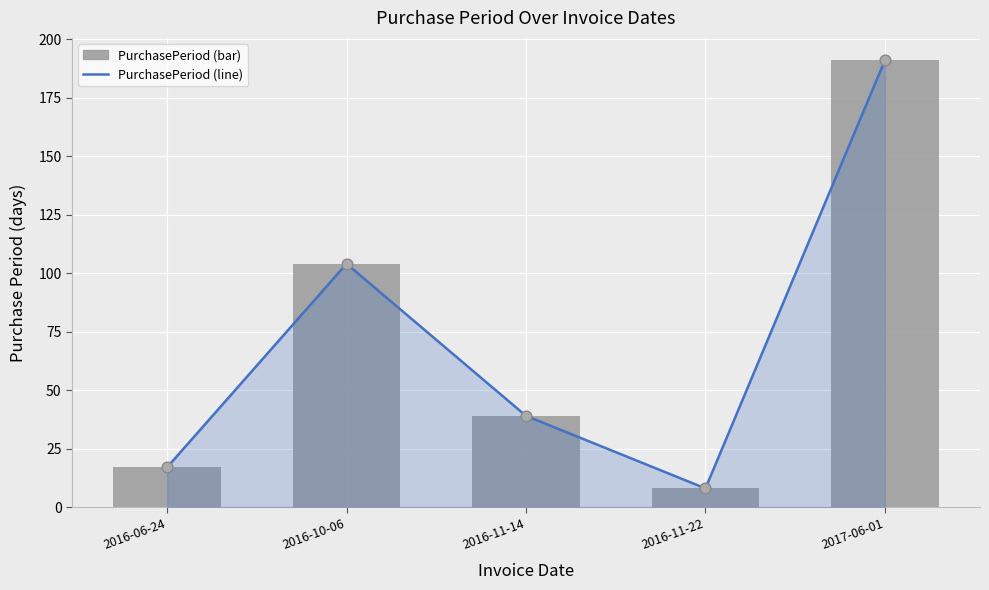

At which category is the sum across all series the highest?

2017-06-01